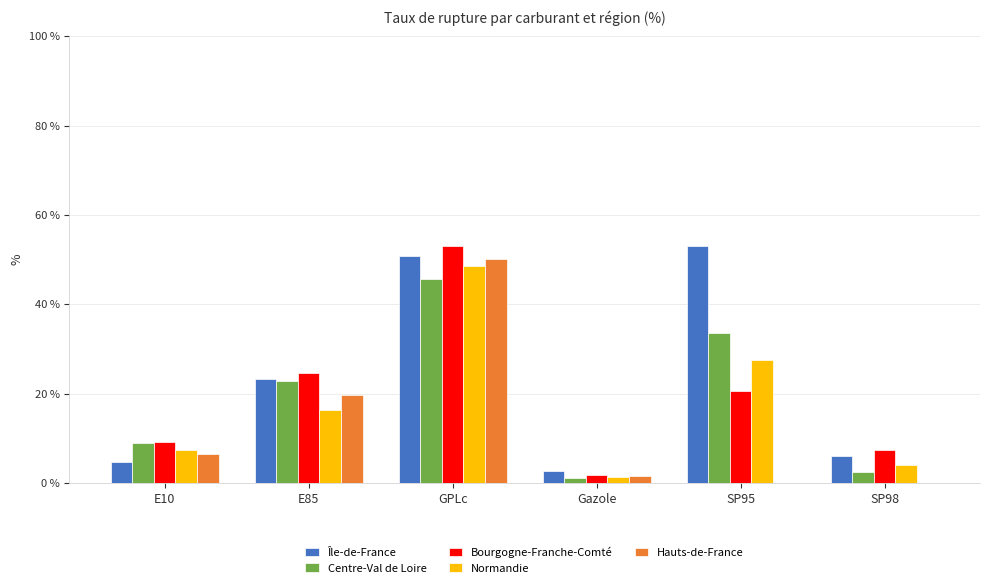

The Bourgogne-Franche-Comté series shows 2.3 at E10. True or false?

False